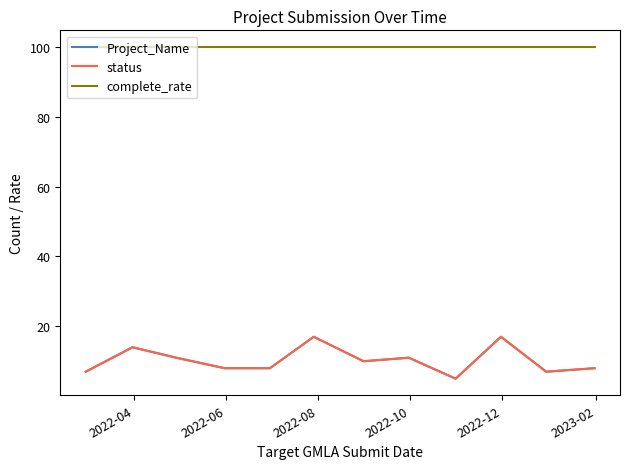

Does the chart have visible grid lines?

No